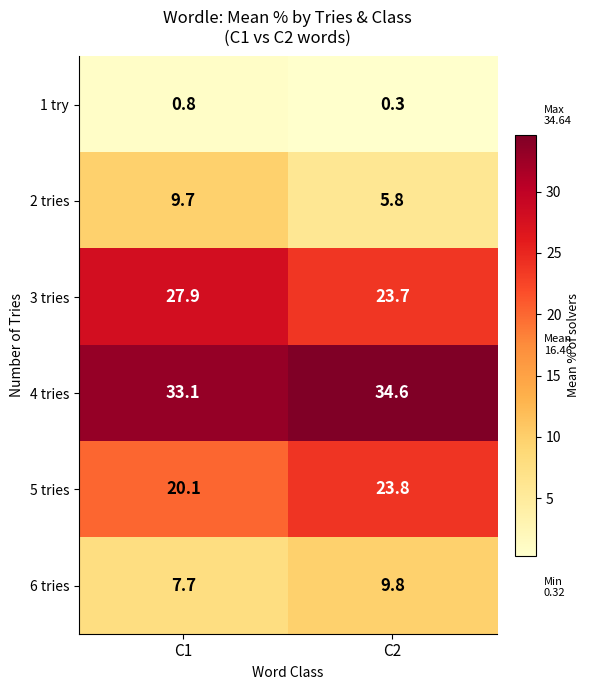

True or false: 3 tries has a value of 27.9 at C1.

True